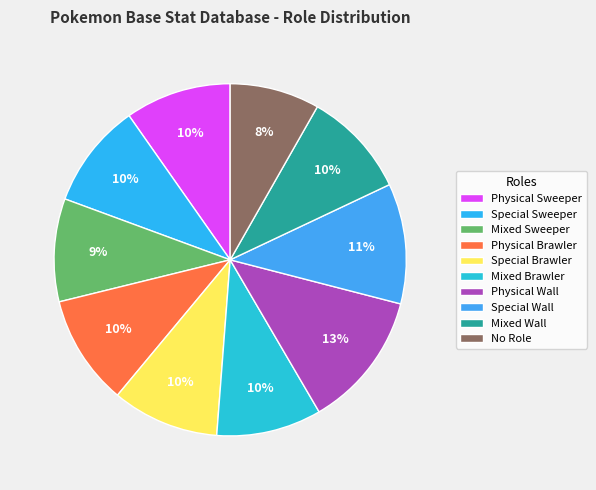

What is the total percentage of No Role and Special Wall?

19.3%